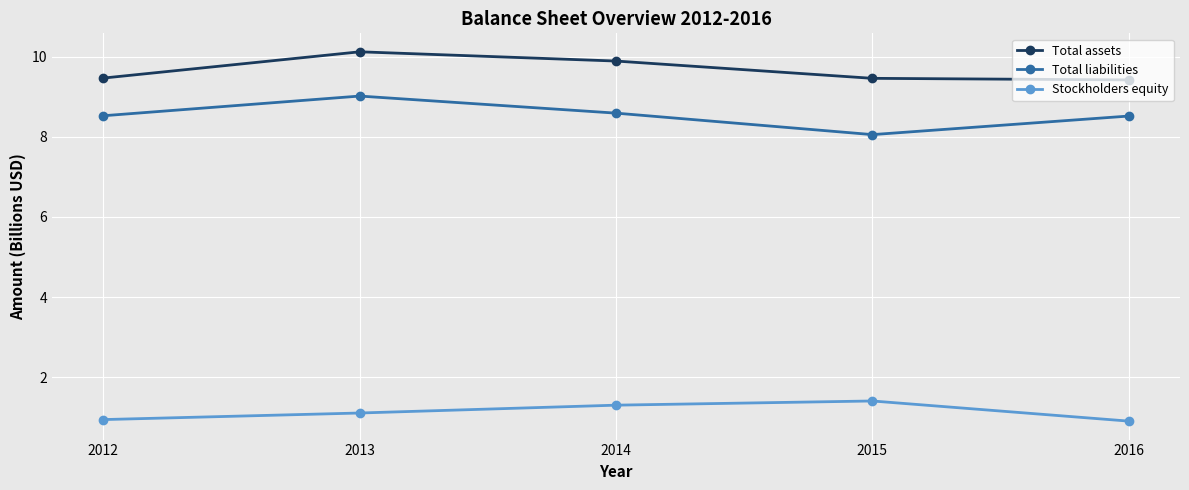

Where is the first local minimum for Total liabilities?

2015